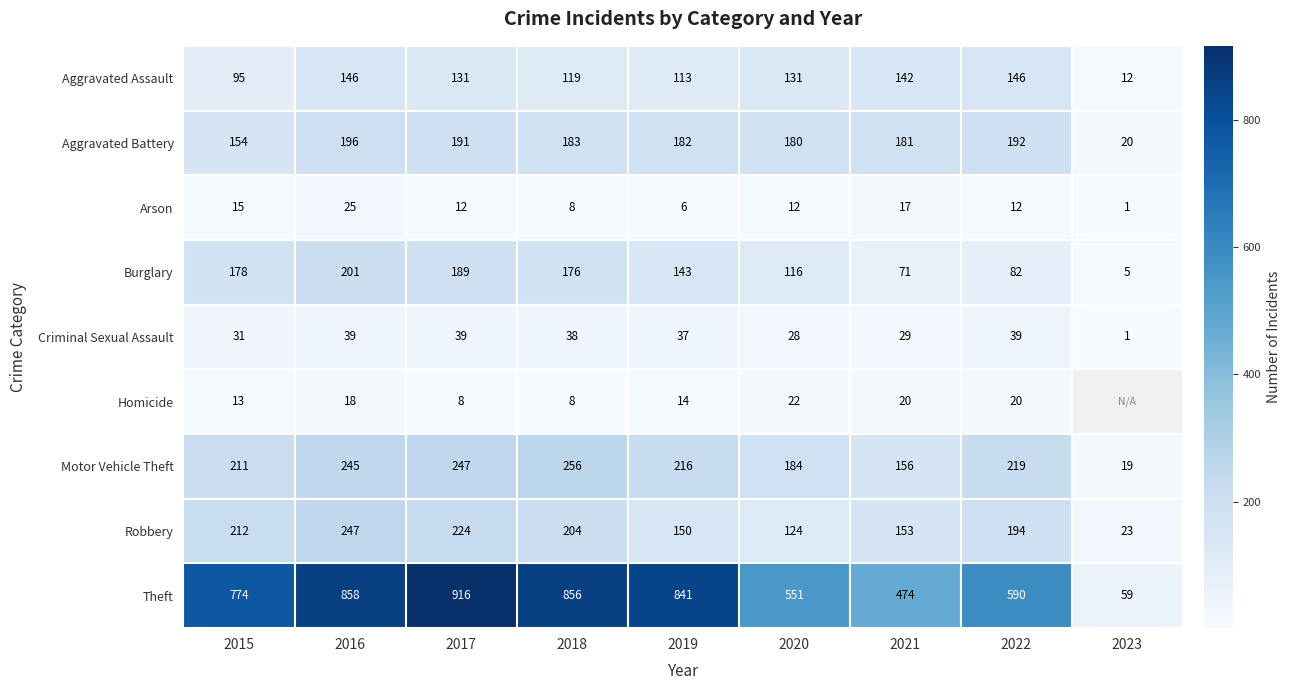

What is the total value across all series at 2016?

1975